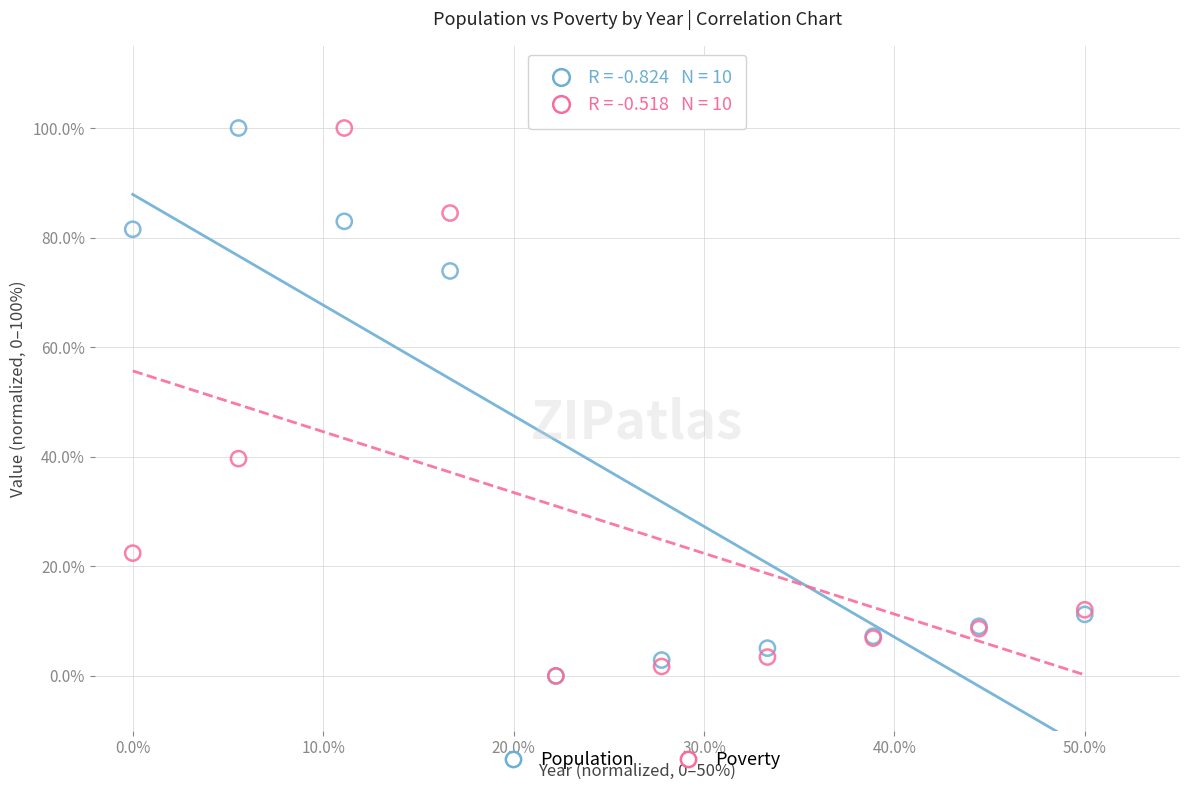

In the Population series, what Y value is closest to 50?

73.9